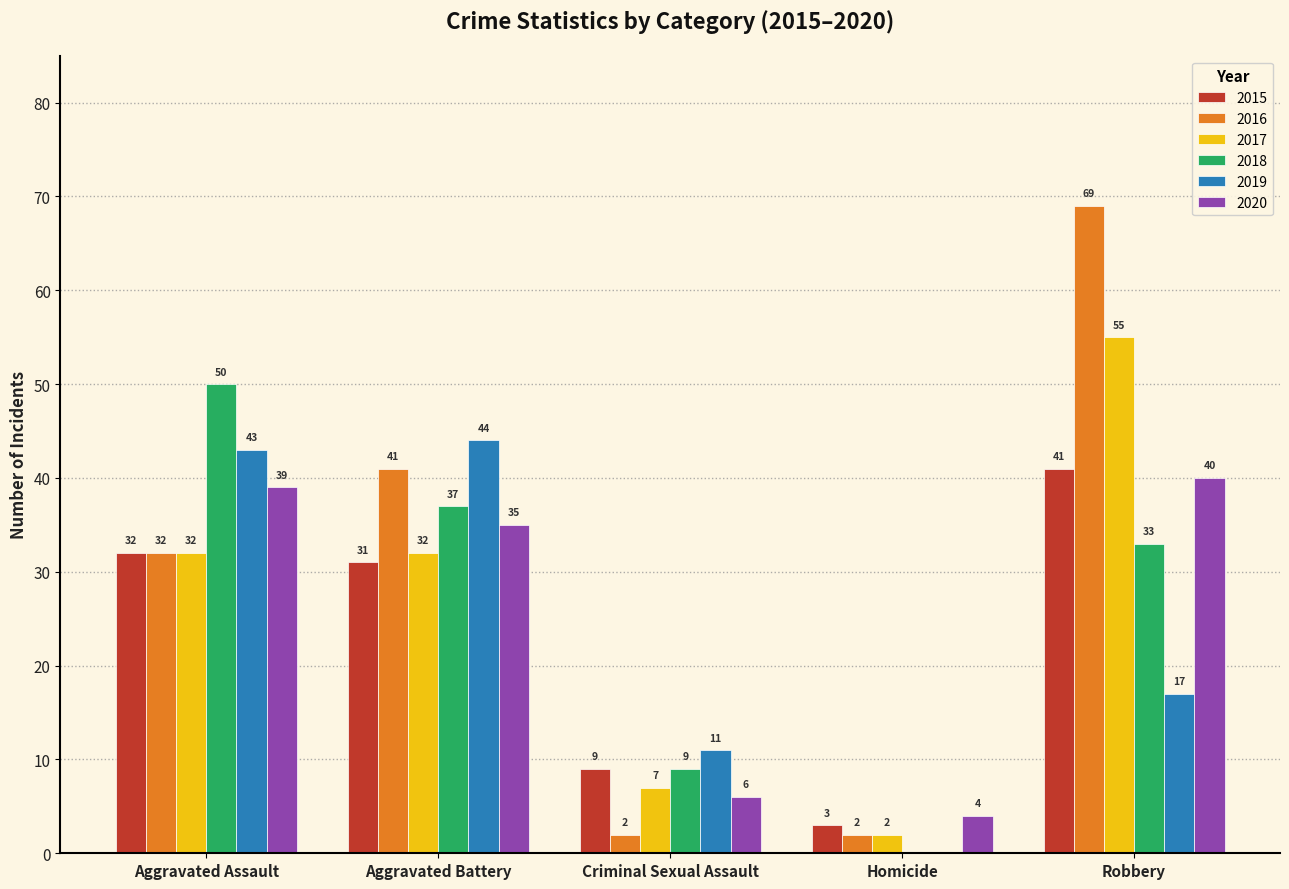

What is the total value across all series at Robbery?

255